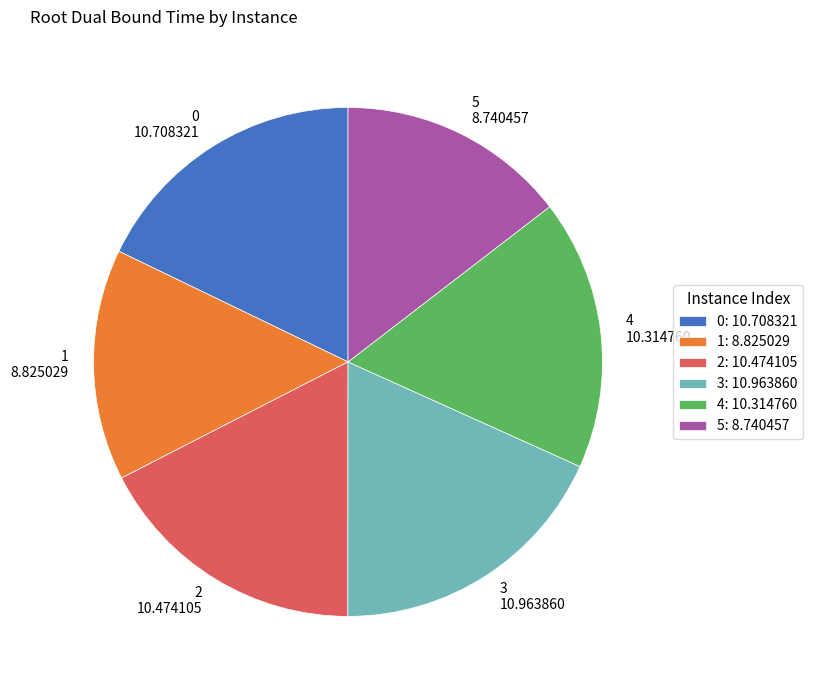

Does 2 account for over 50% of the chart?

No